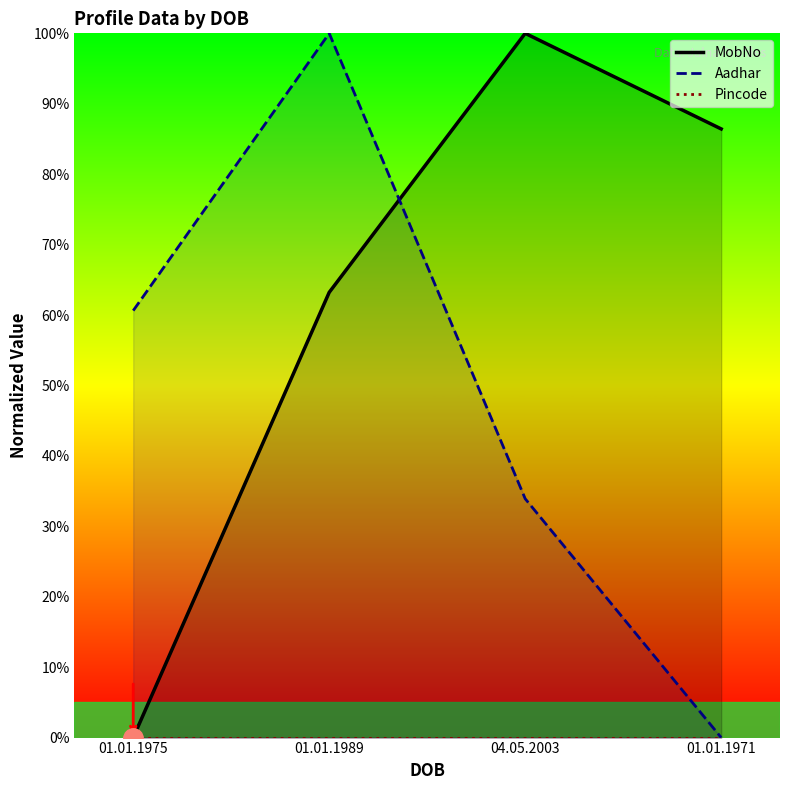

Between 01.01.1975 and 04.05.2003, which series saw the biggest shift?

MobNo